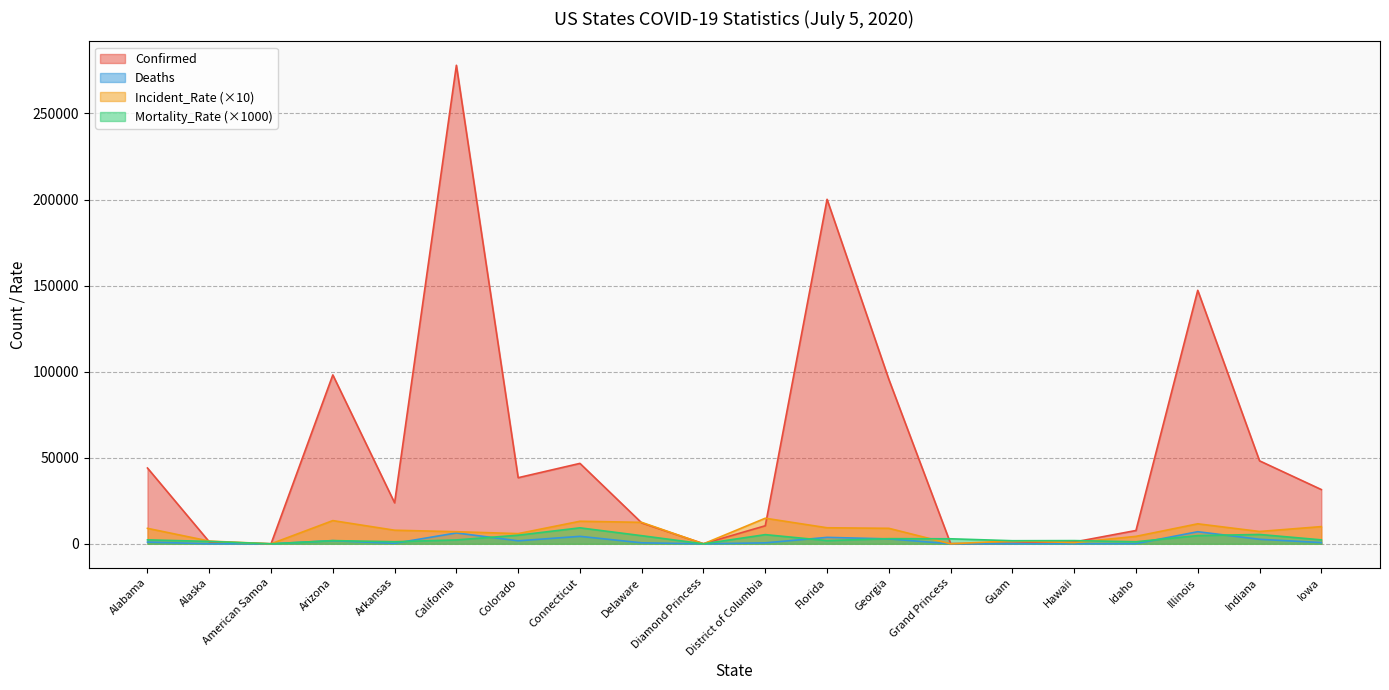

Where does the Incident_Rate series first go above 7891?

Alabama